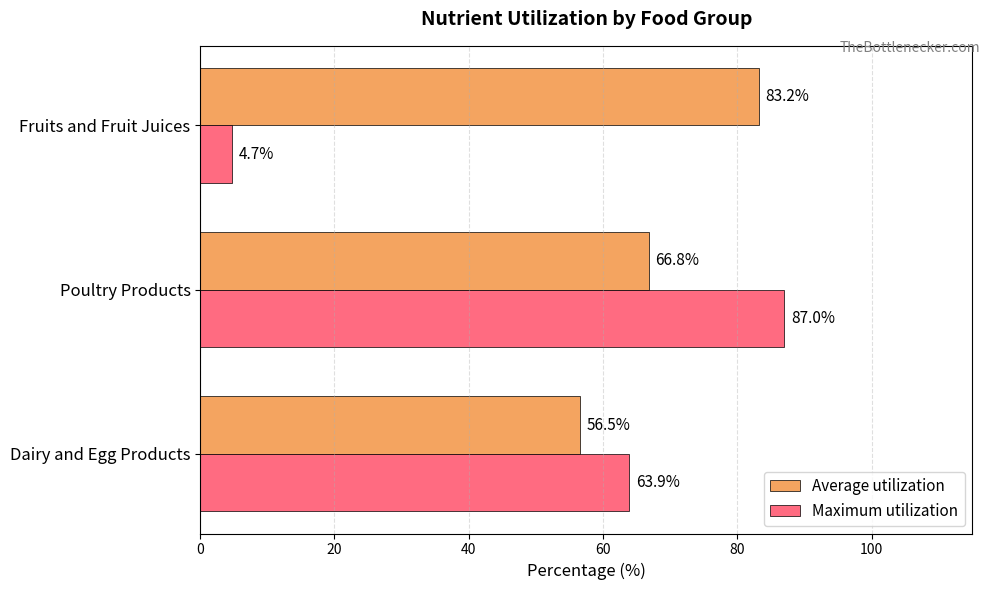

At how many categories does at least one series exceed 11?

3